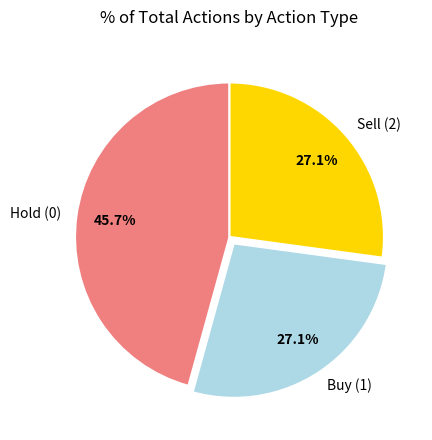

What portion of the pie excludes Sell (2)?

72.9%